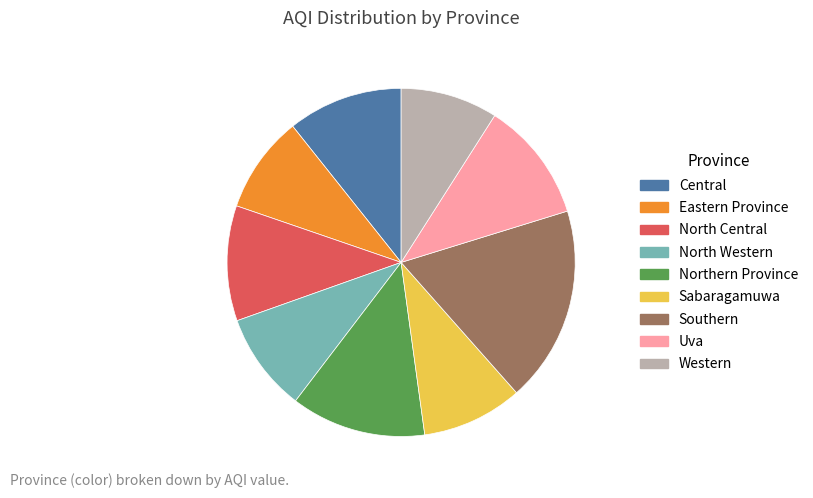

Is the sum of Eastern Province and Central greater than half?

No